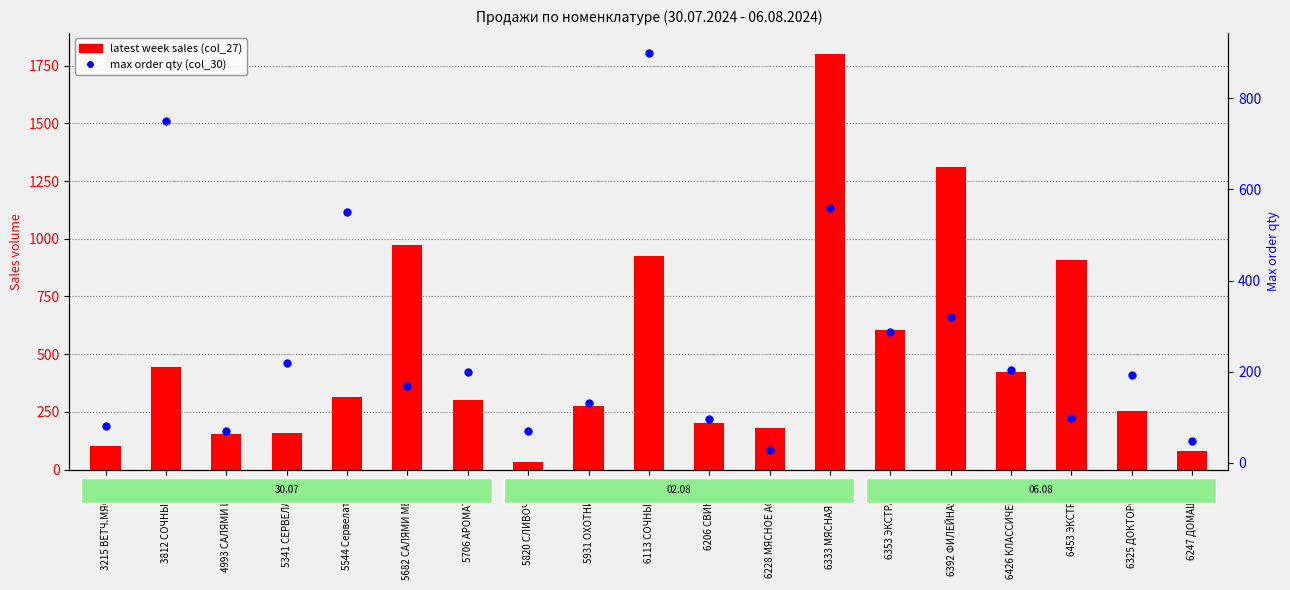

Is the value of latest week sales at 5820 СЛИВОЧНЫЕ greater than the value of max order qty at 5341 СЕРВЕЛАТ ОХ?

No